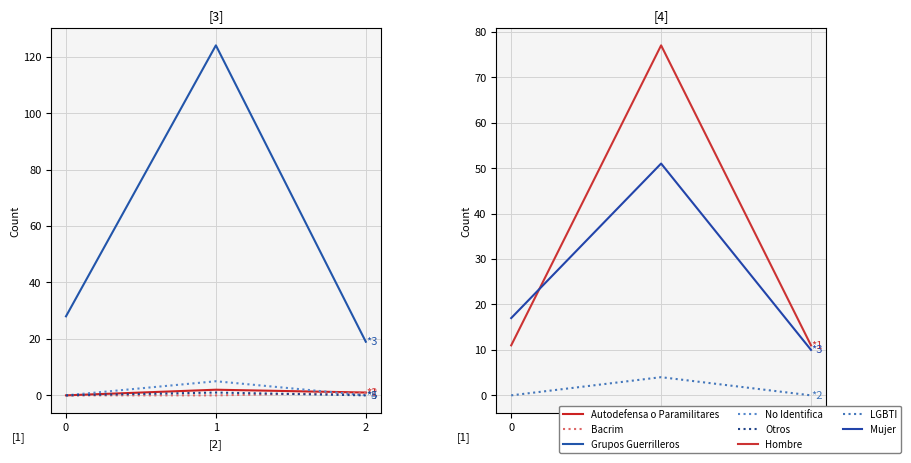

What is the sum of the Grupos Guerrilleros values at 1 and 2?

143